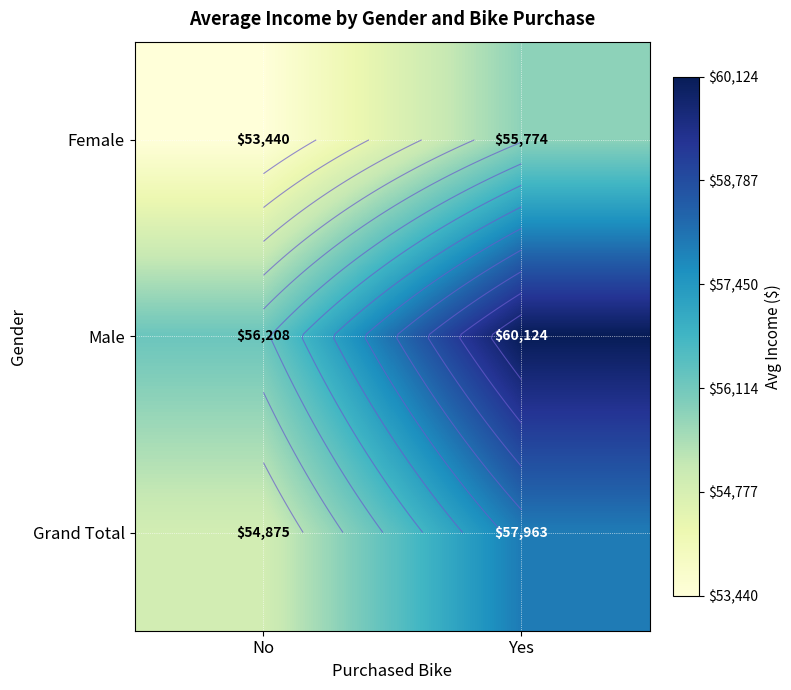

What is the maximum value shown in the chart?

60124.0